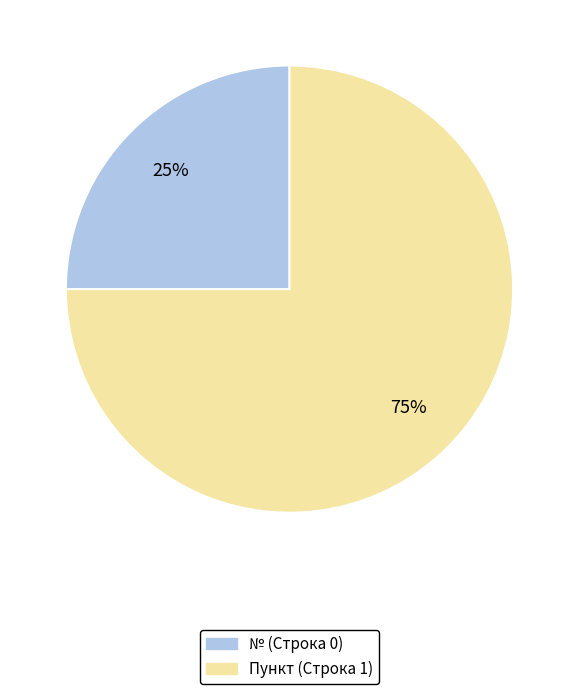

How many segments does this pie chart have?

2